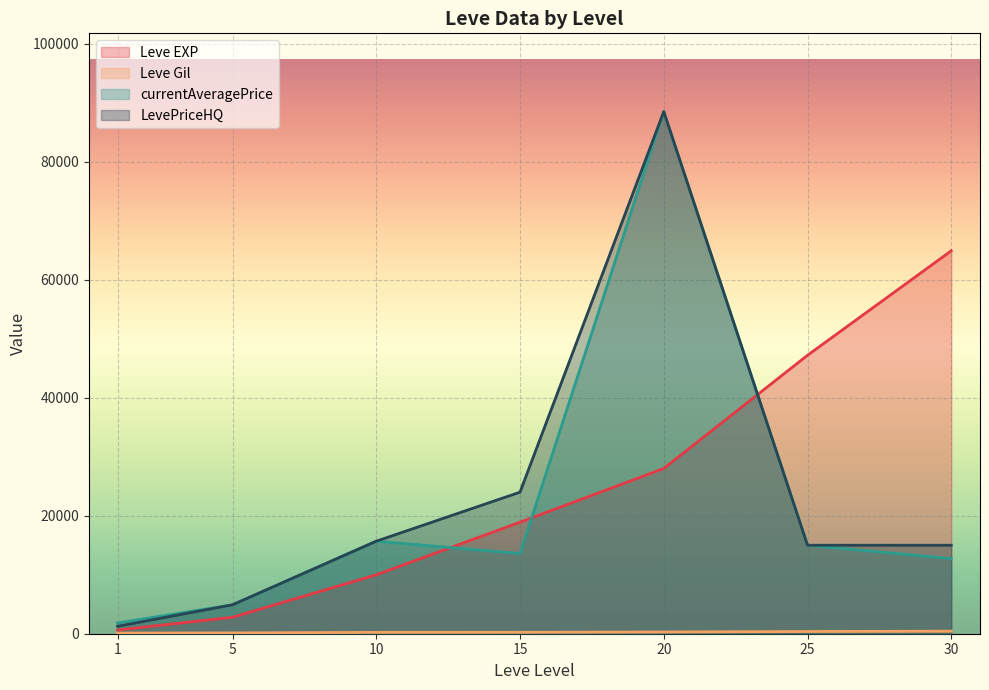

Which series ends up on top after the final intersection of LevePriceHQ and Leve EXP?

Leve EXP